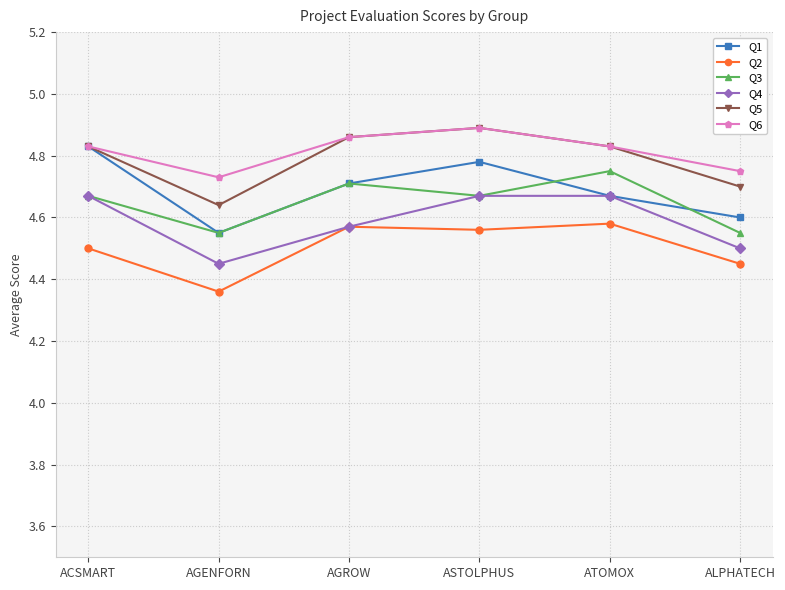

Is it true that Q1 equals 2.6 at ASTOLPHUS?

False